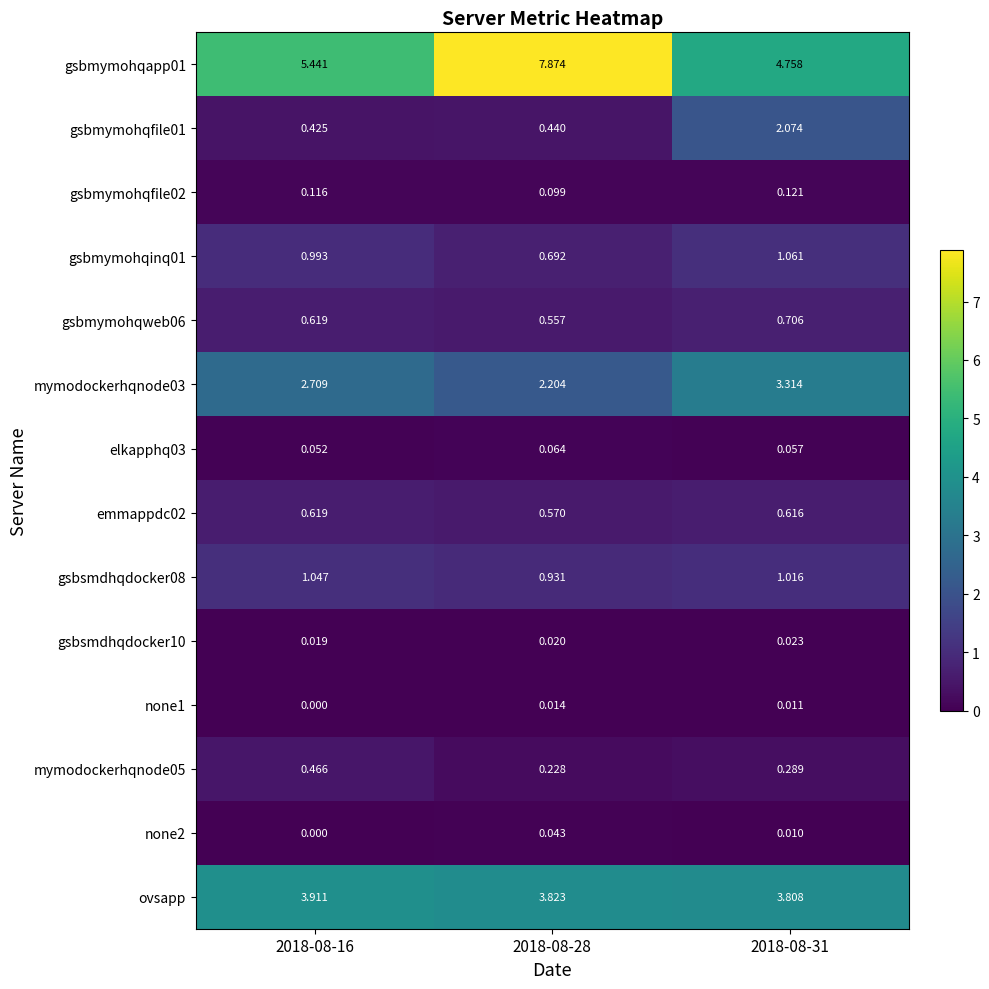

Is the value of gsbsmdhqdocker10 at 2018-08-28 greater than the value of ovsapp at 2018-08-28?

No